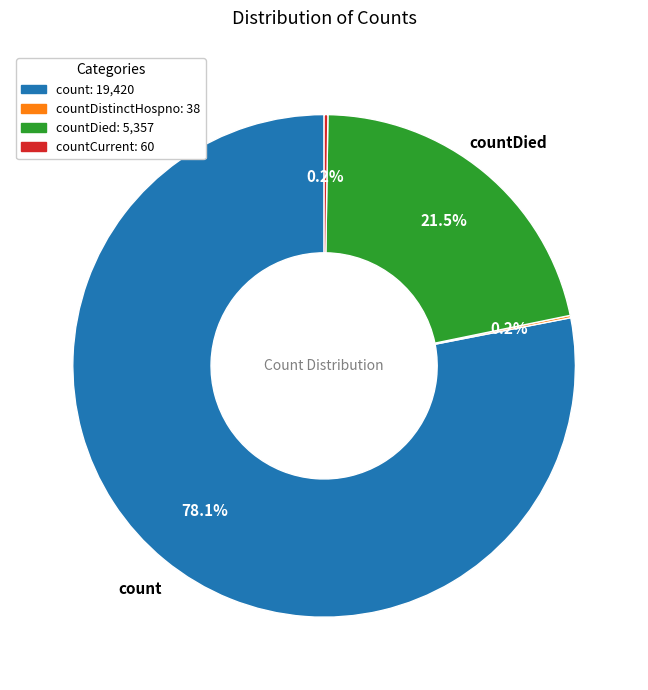

To the nearest percent, what is the average slice percentage?

25%